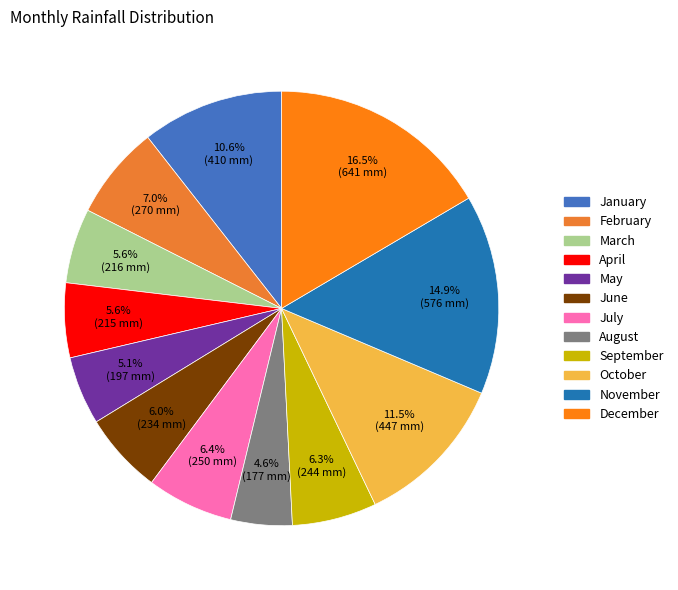

What is the change in value from March to May?

-18.7